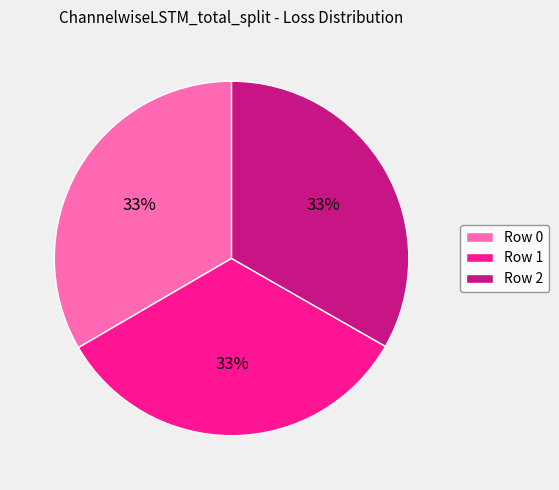

Do Row 2 and Row 0 together represent more than half of the pie?

Yes